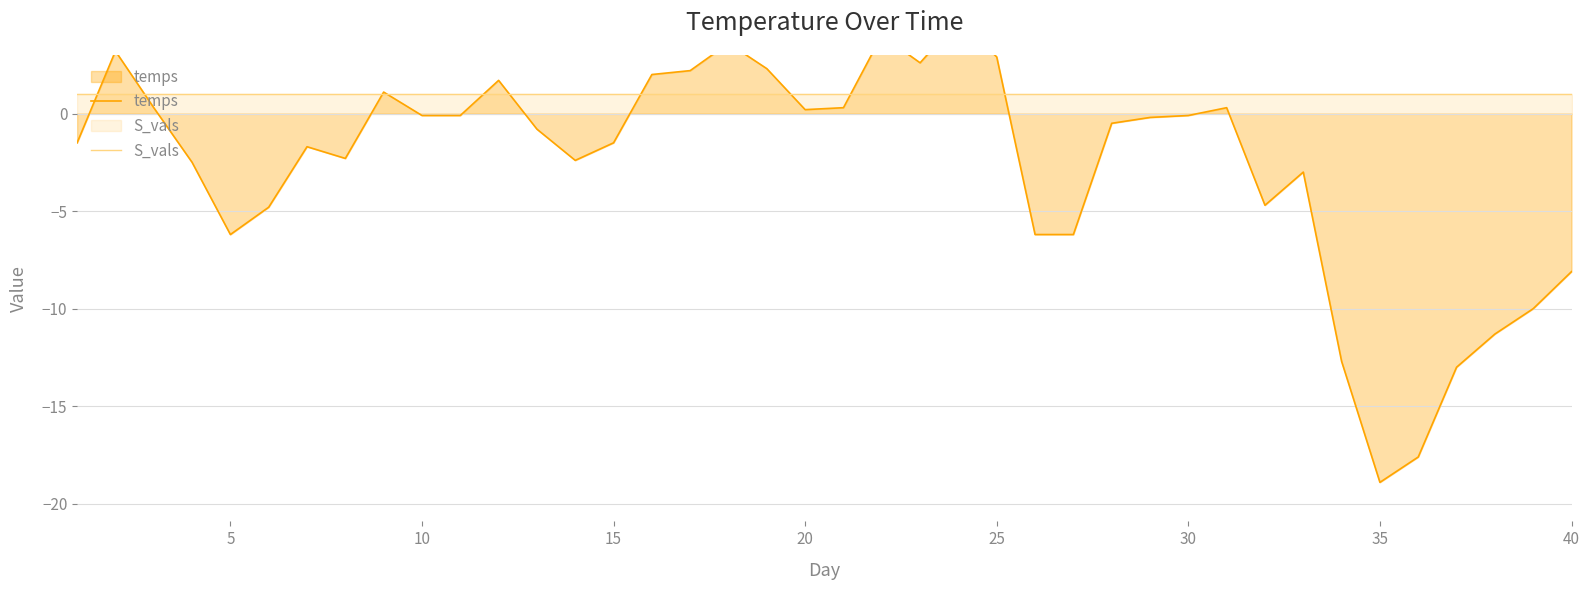

Does the chart display data point markers on the line(s)?

No